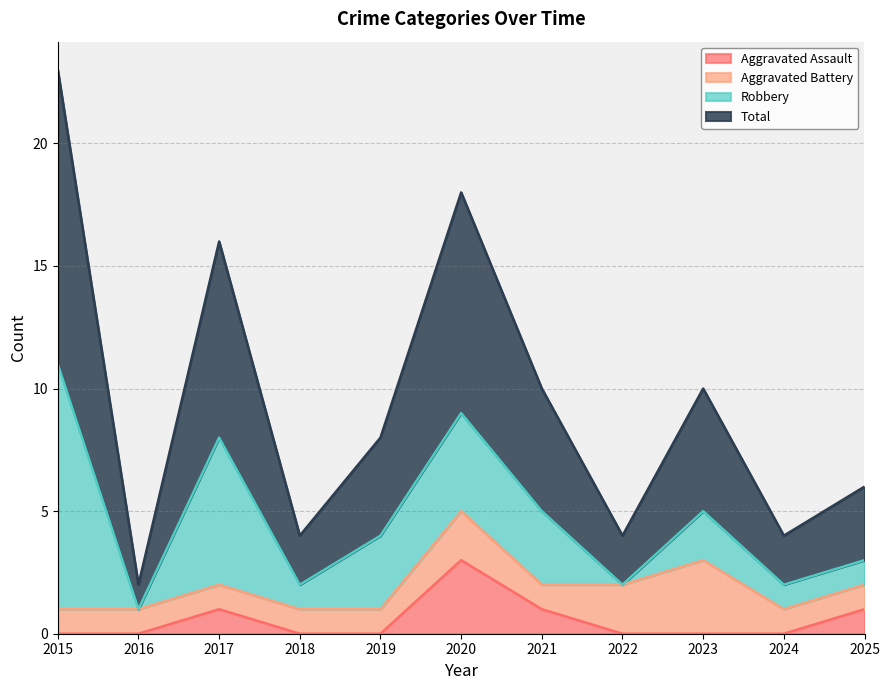

The Total series shows 7 at 2021. True or false?

False